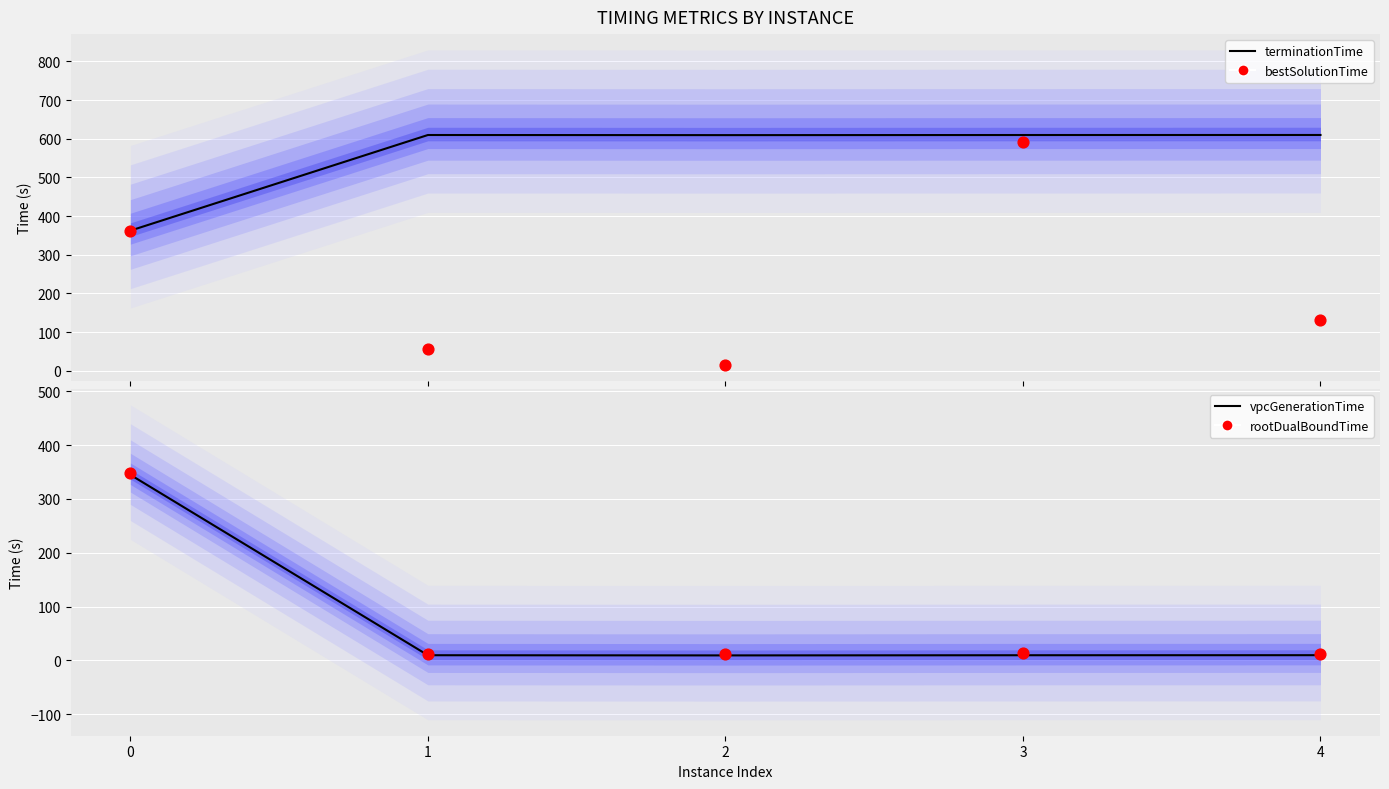

Which series reaches the maximum Y coordinate?

terminationTime